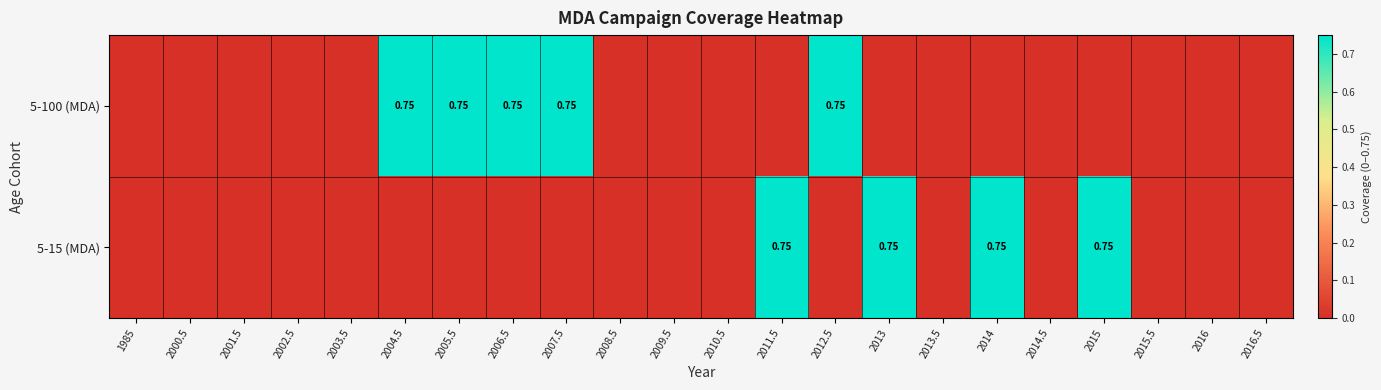

Between 2003.5 and 2016, which series saw the biggest shift?

5-100 (MDA)